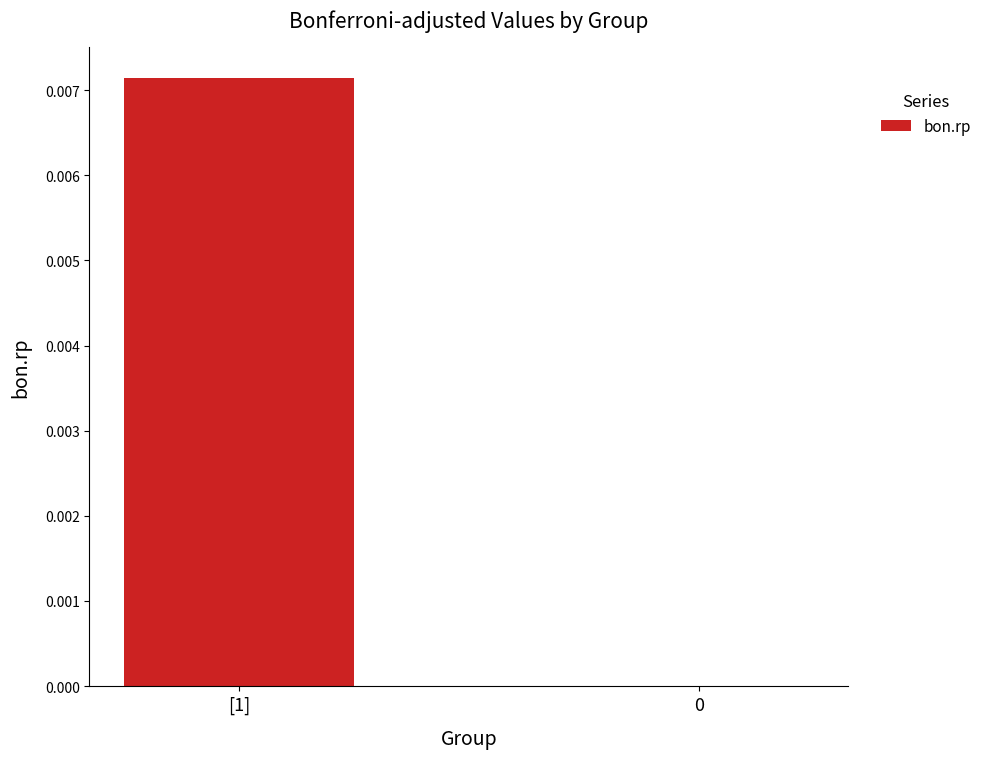

The chart shows a value of 0.0 at [1]. True or false?

True